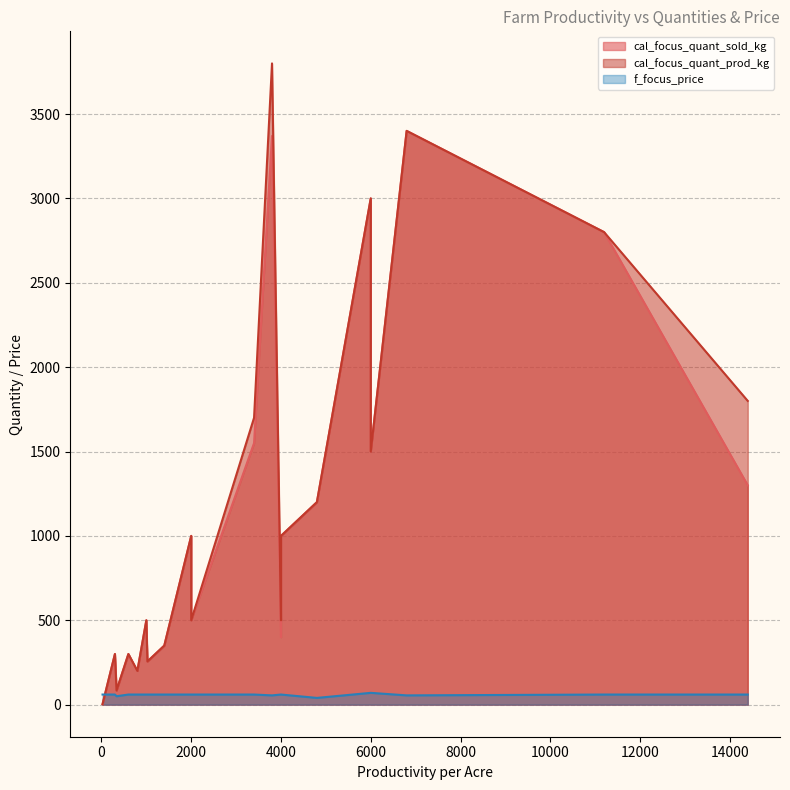

What is the difference between the highest and lowest values at 1400?

290